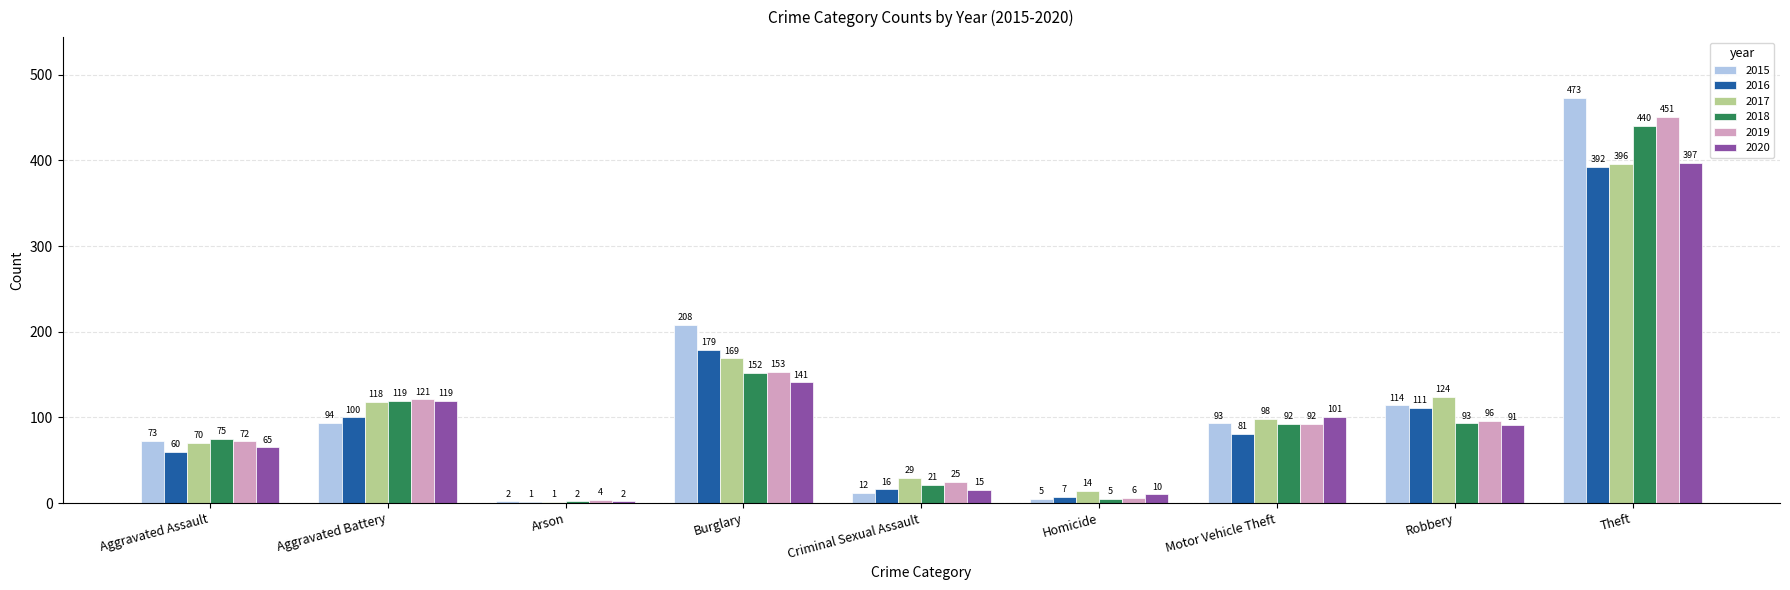

What is the sum of the 2017 values at Arson and Criminal Sexual Assault?

30